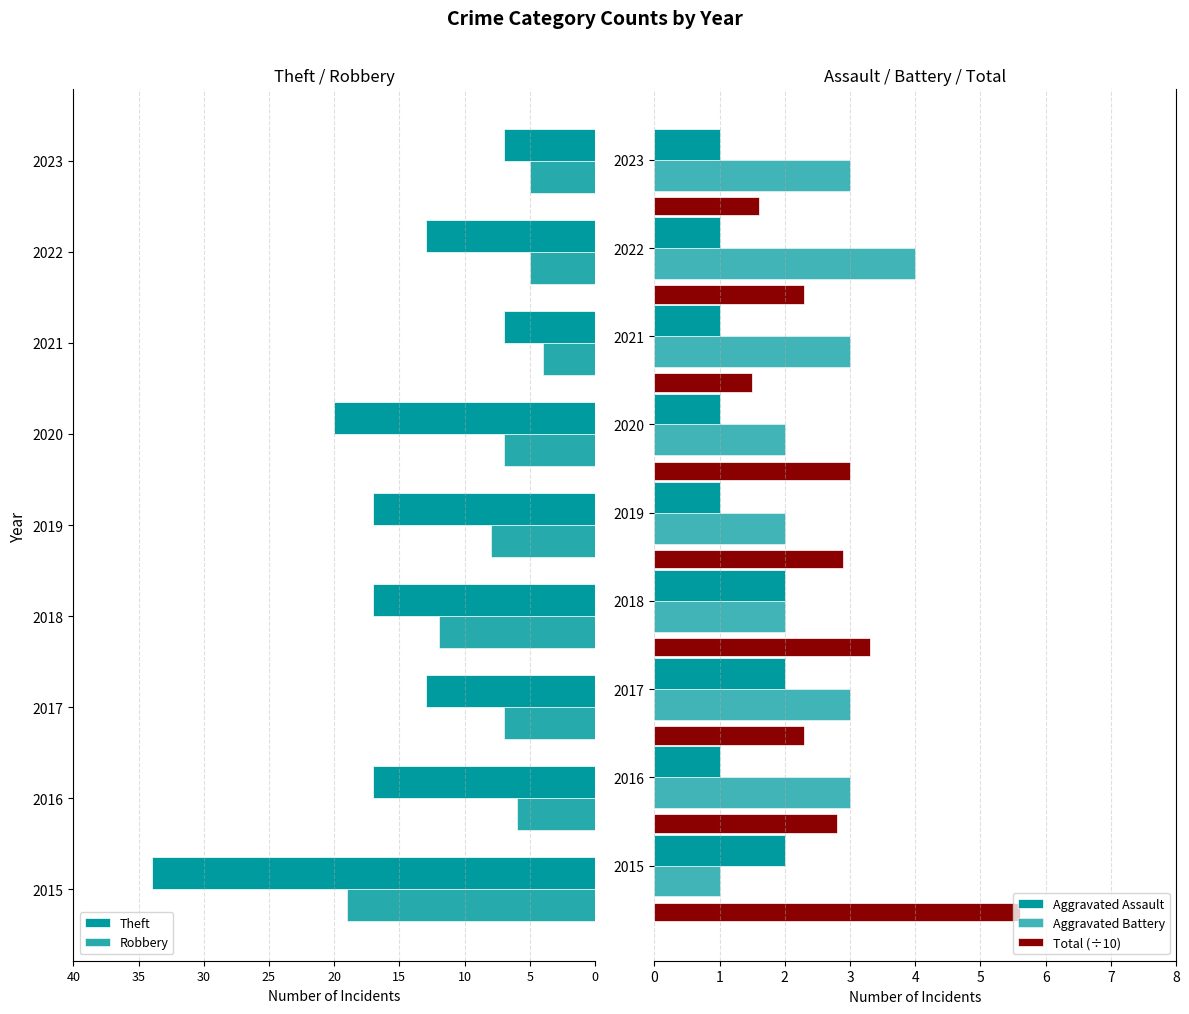

What is the spread (max minus min) of values at 10?

10.0